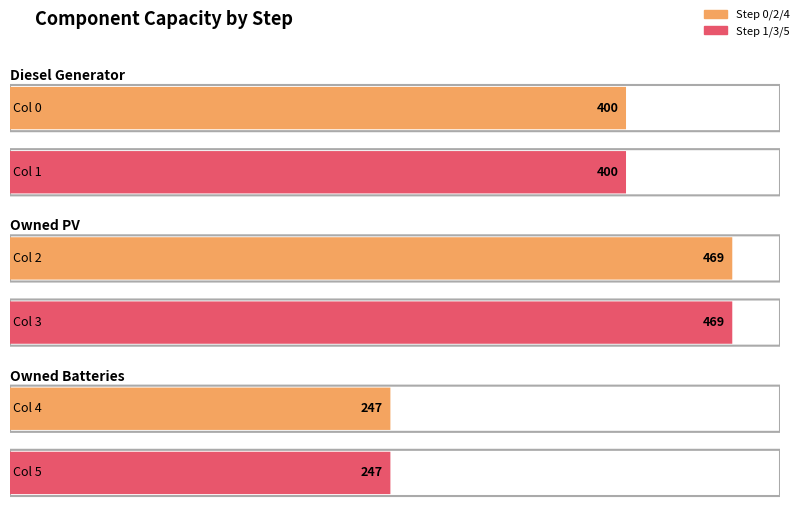

The 1 series shows 469 at Owned PV. True or false?

True